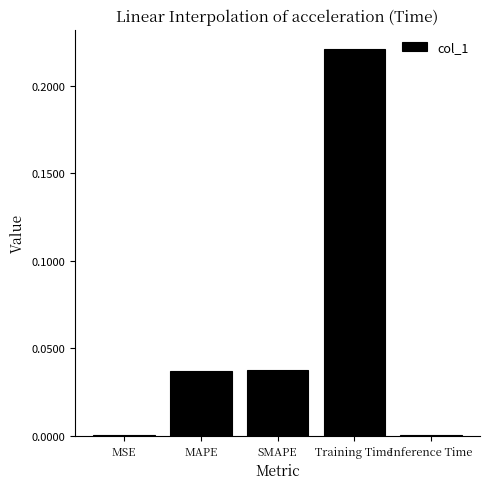

True or false: the data shows 0.1 at SMAPE.

False